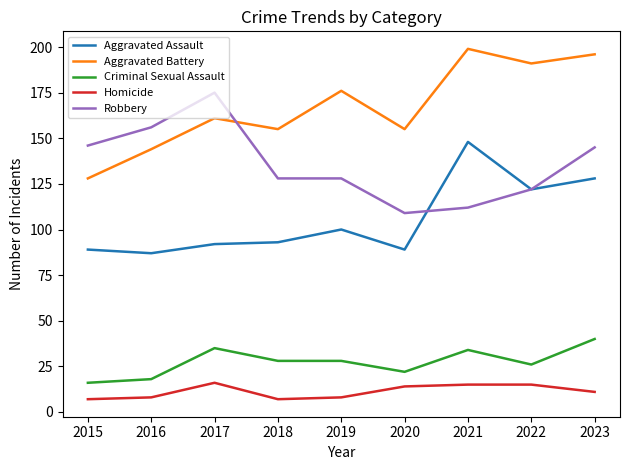

Count the number of categories in the chart.

9